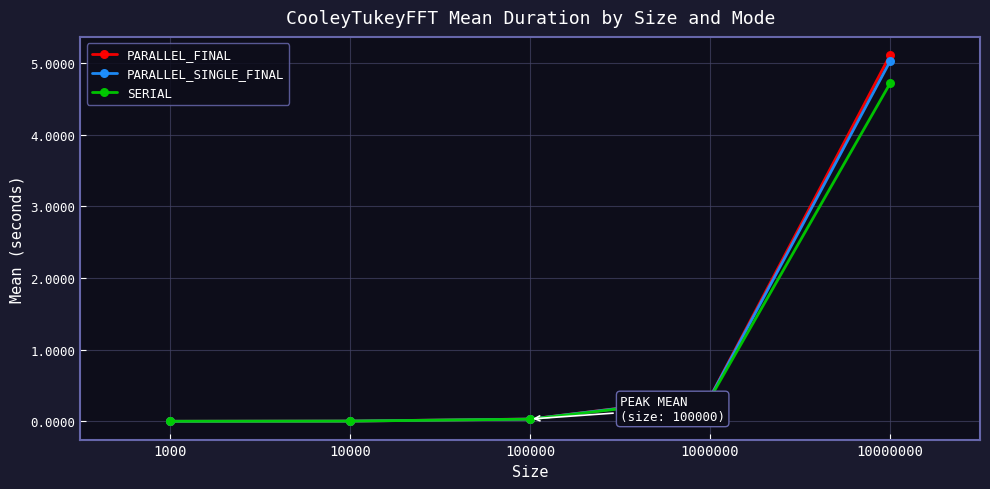

The value of PARALLEL_SINGLE_FINAL at 100000 is 0.0. True or false?

True